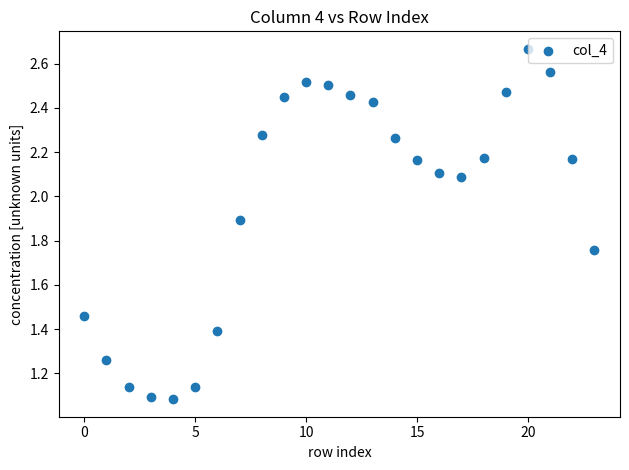

What is the range of Y values (max minus min)?

1.6